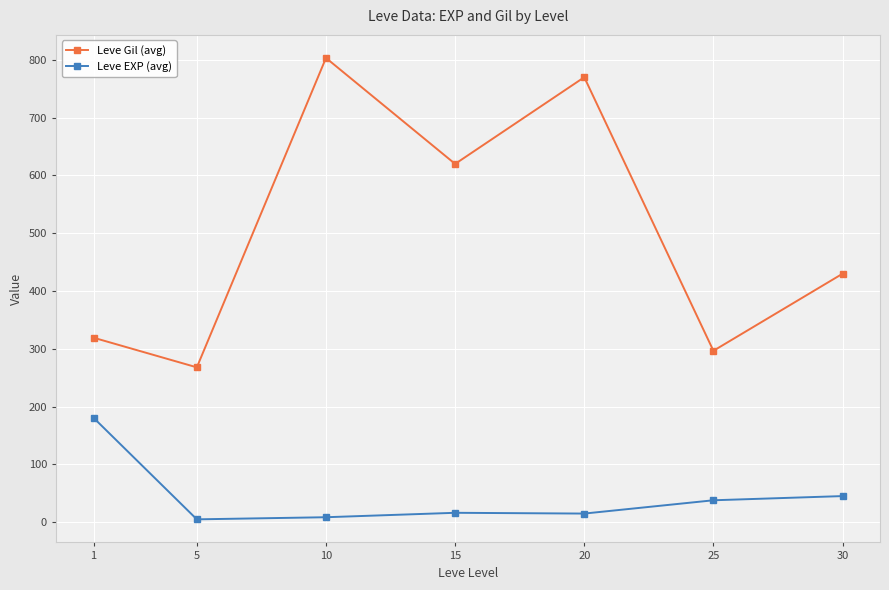

What is the maximum value shown in the chart?

803.3